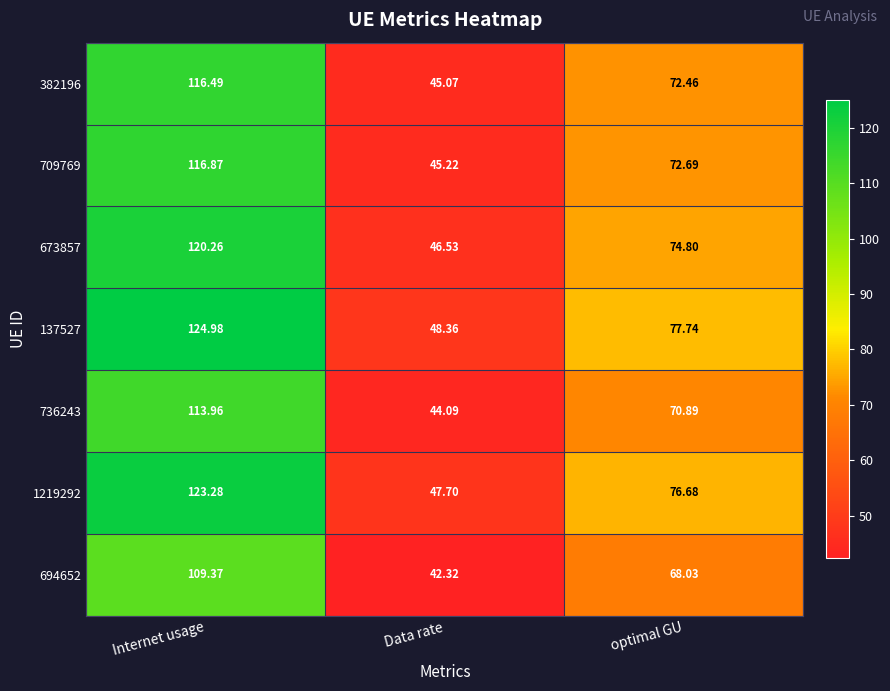

At which label does 673857 first exceed 74?

Internet usage